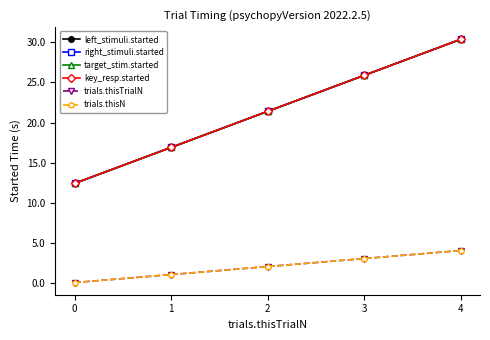

Is the value of trials.thisTrialN at 4 greater than the value of left_stimuli.started at 2?

No